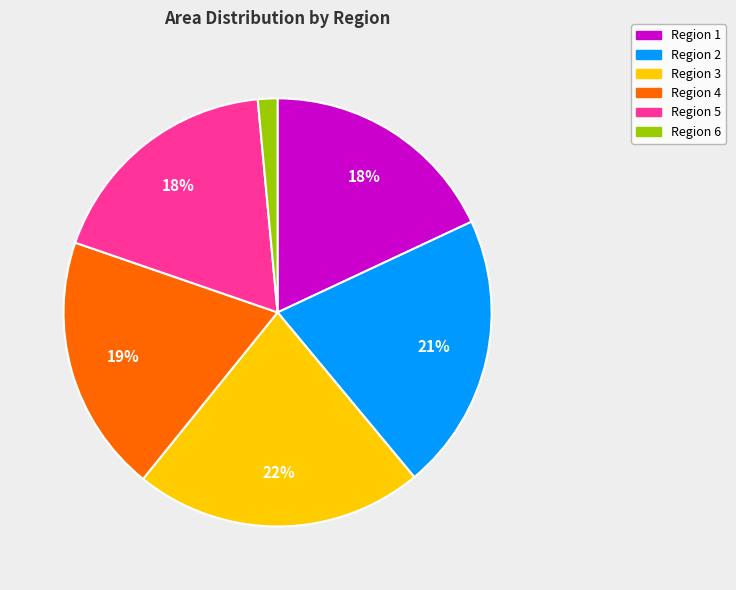

Is there any slice that represents more than half of the pie?

No